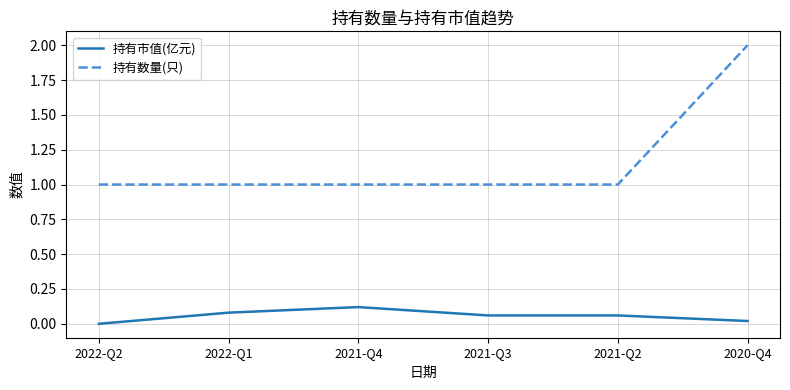

True or false: 持有市值(亿元) has a value of 0.1 at 2022-Q1.

True